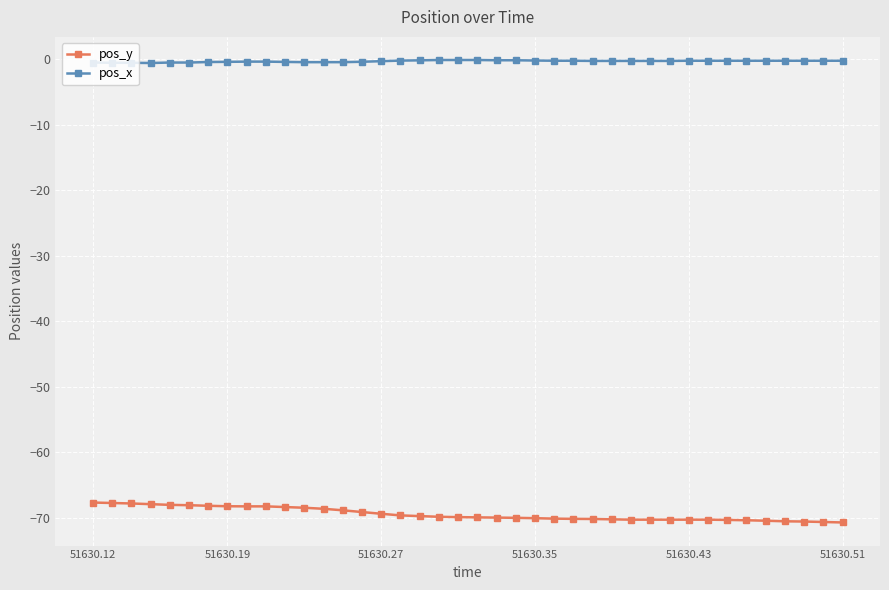

Which series has the largest total across all categories?

pos_x